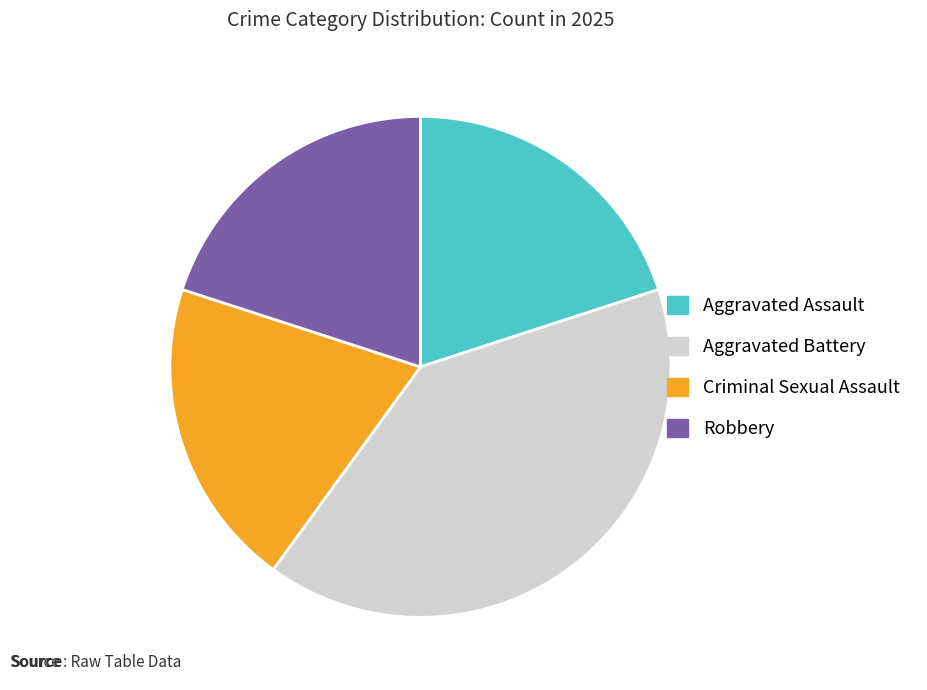

What is the largest slice in the pie chart?

Aggravated Battery